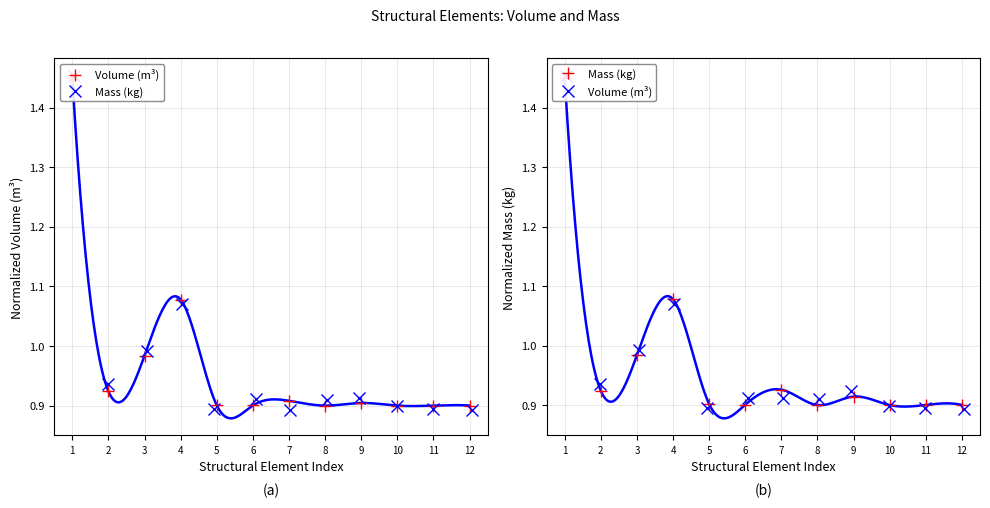

After their last crossing, which series has the higher values: Volume (m³) or Mass (kg)?

Mass (kg)